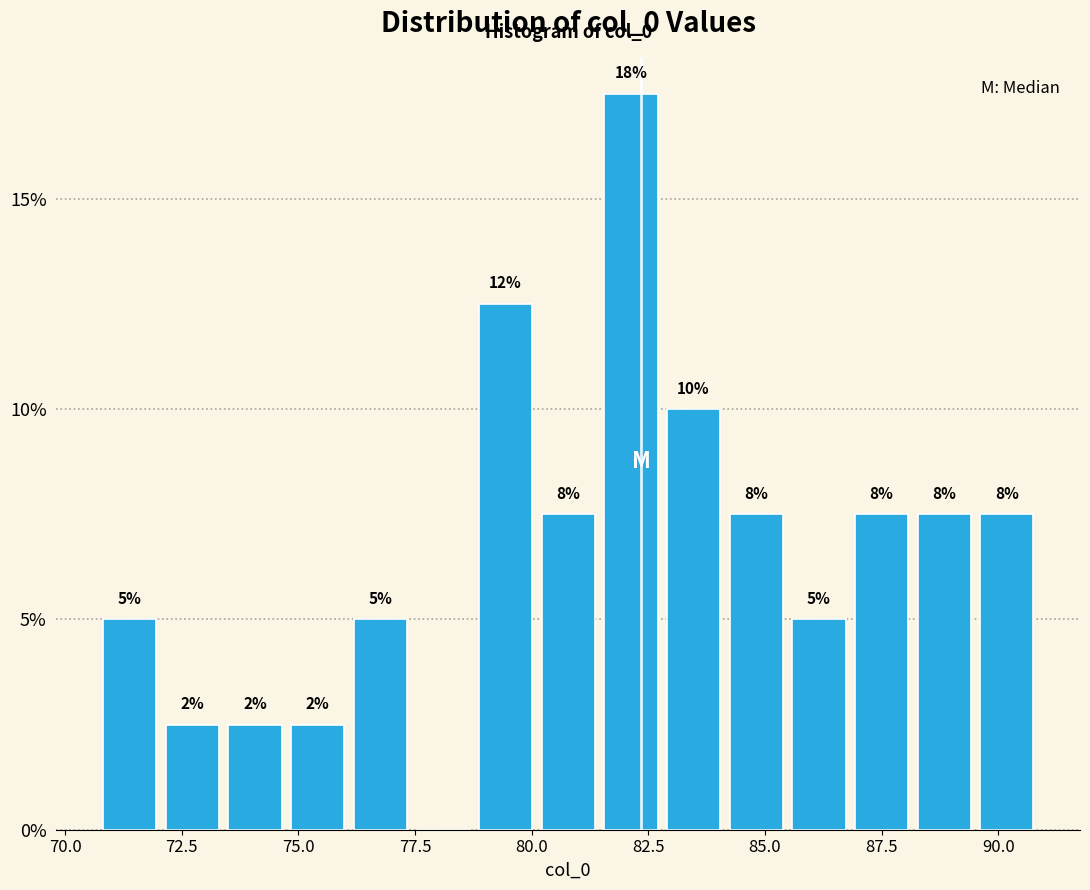

Read against the x-axis, roughly where is the centre of the tallest bar?

82.0